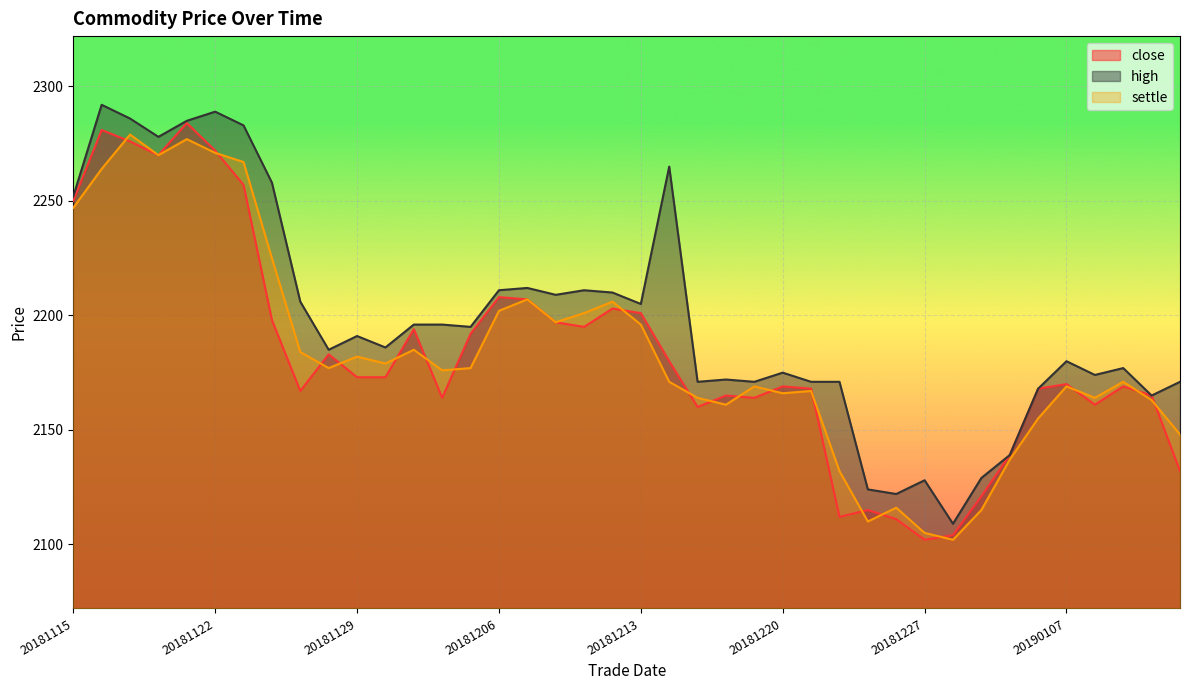

Reading left to right, what are all the values shown in this chart?

close: 2250	2281	2276	2270	2284	2272	2257	2198	2167	2183	2173	2173	2194	2164	2192	2208	2207	2197	2195	2203	2201	2180	2160	2165	2164	2169	2168	2112	2115	2111	2102	2104	2121	2139	2168	2170	2161	2169	2165	2132
high: 2252	2292	2286	2278	2285	2289	2283	2258	2206	2185	2191	2186	2196	2196	2195	2211	2212	2209	2211	2210	2205	2265	2171	2172	2171	2175	2171	2171	2124	2122	2128	2109	2129	2139	2168	2180	2174	2177	2165	2171
settle: 2247	2264	2279	2270	2277	2271	2267	2225	2184	2177	2182	2179	2185	2176	2177	2202	2207	2197	2201	2206	2196	2171	2164	2161	2169	2166	2167	2132	2110	2116	2105	2102	2115	2137	2155	2169	2164	2171	2163	2148